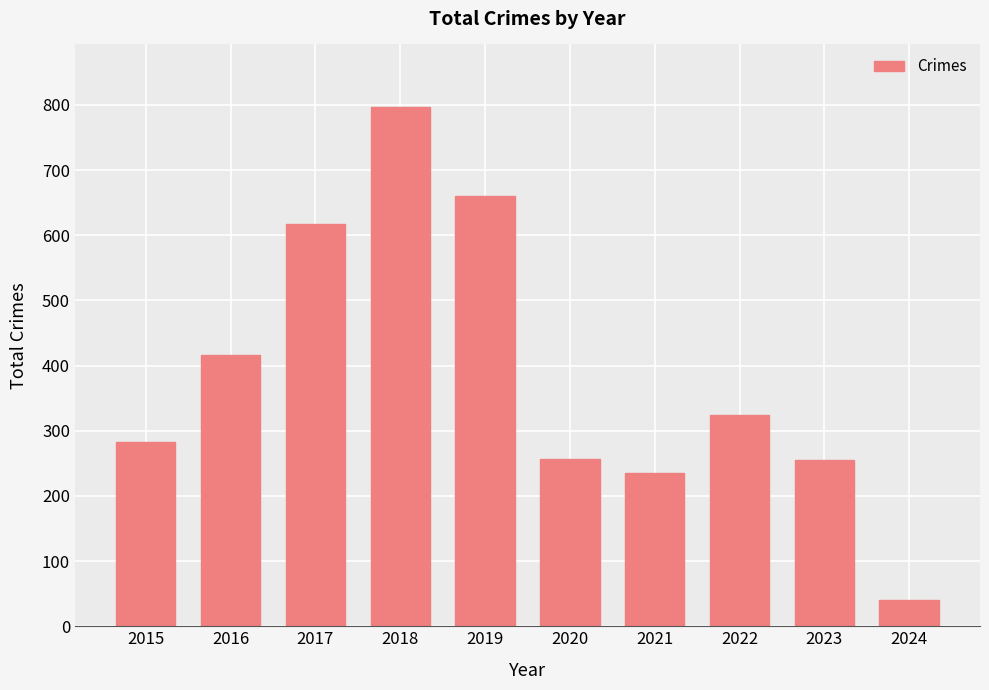

What is the sum of all values?

3884